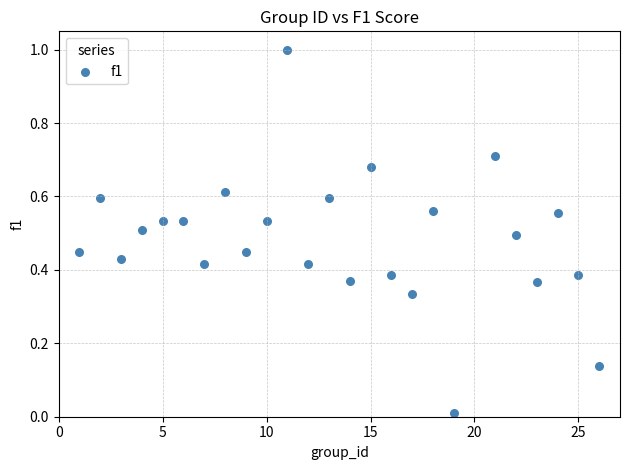

What is the range of X values (max minus min)?

25.0